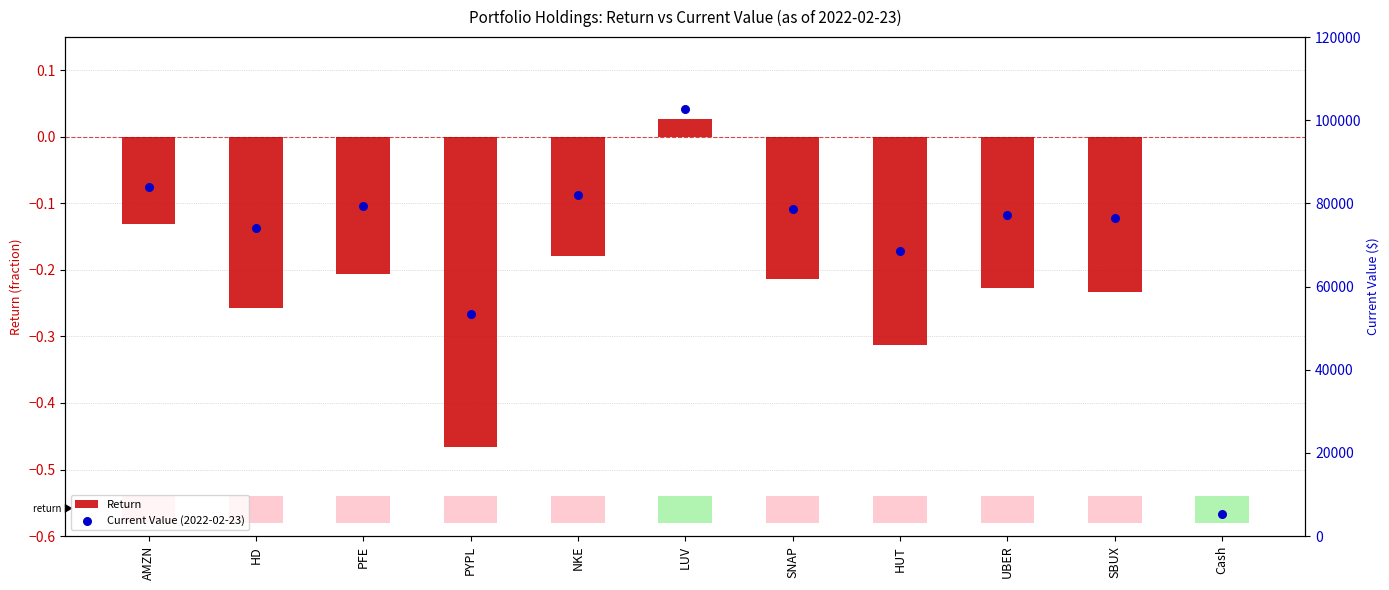

Which series reaches the maximum Y coordinate?

Current Value (2022-02-23)